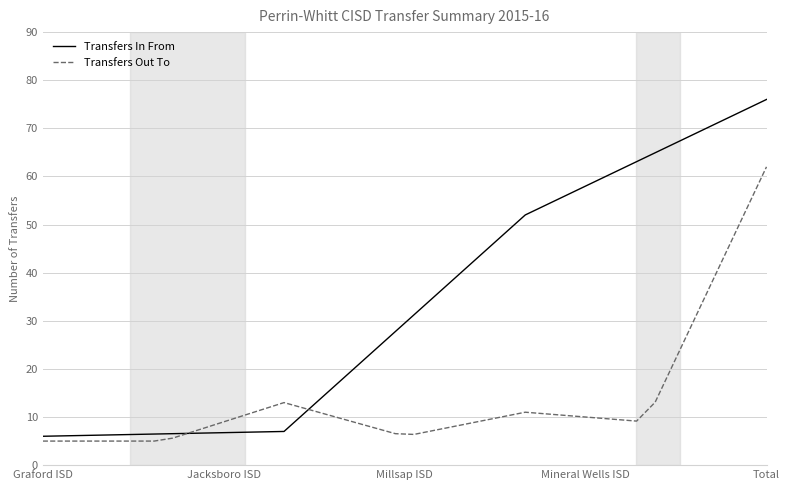

Rank the series by their average value, from highest to lowest.

Transfers In From, Transfers Out To